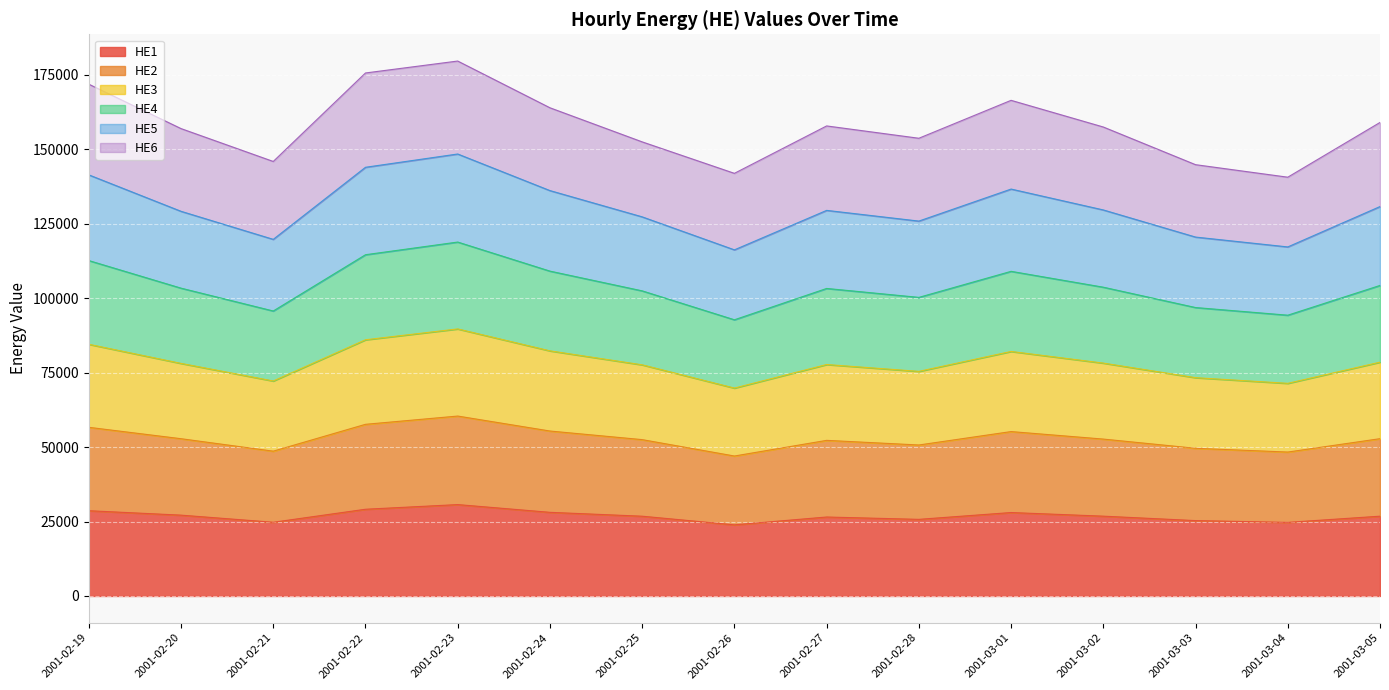

Is it true that HE1 equals 26803.0 at 2001-03-05?

True